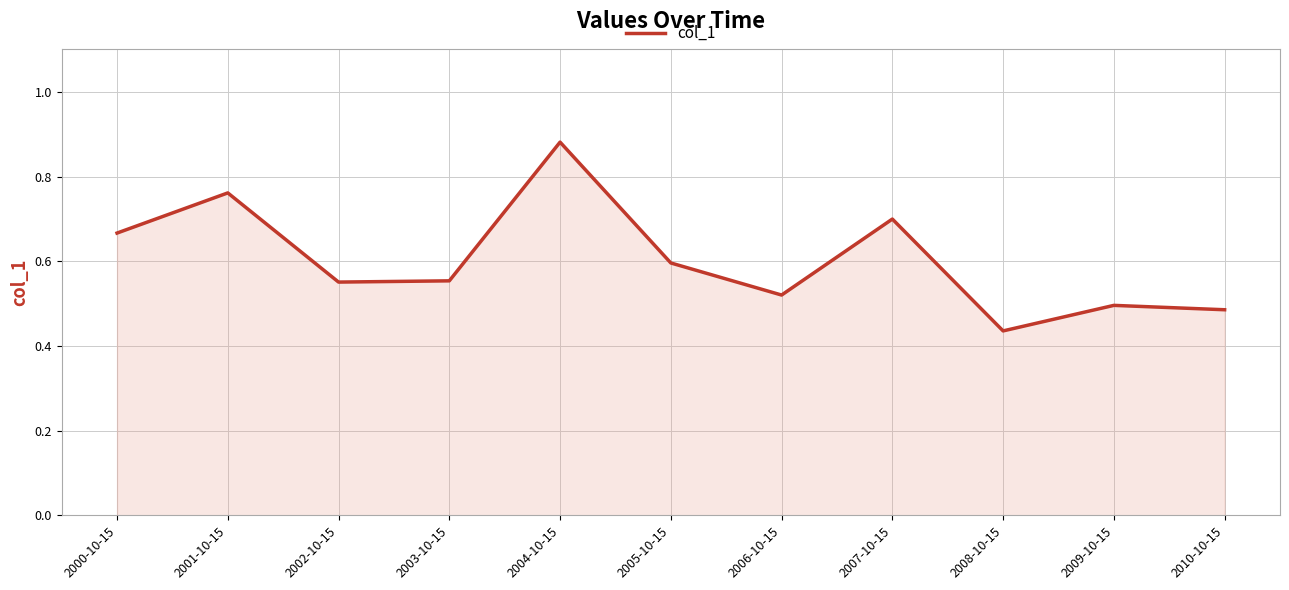

The value at 2007-10-15 is 0.7. True or false?

True